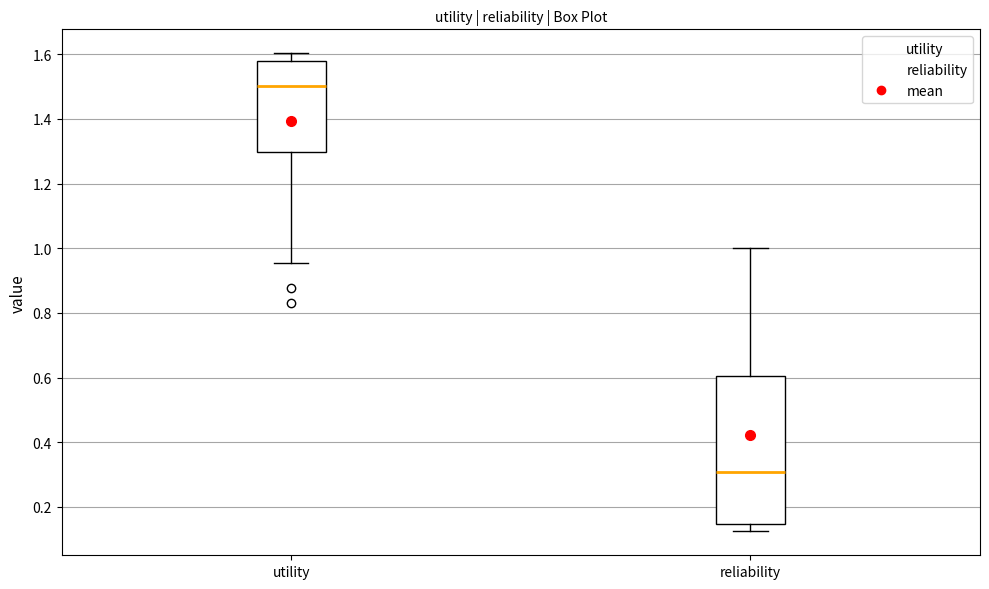

Reading left to right, read every box against the y-axis: the position of its median line, the range the box covers, and the ends of its whiskers. The values are not printed on the chart, so give them approximately, as read against the axis.

utility: median 1.50, box 1.30 to 1.58, whiskers 0.96 to 1.60
reliability: median 0.30, box 0.14 to 0.60, whiskers 0.12 to 1.00